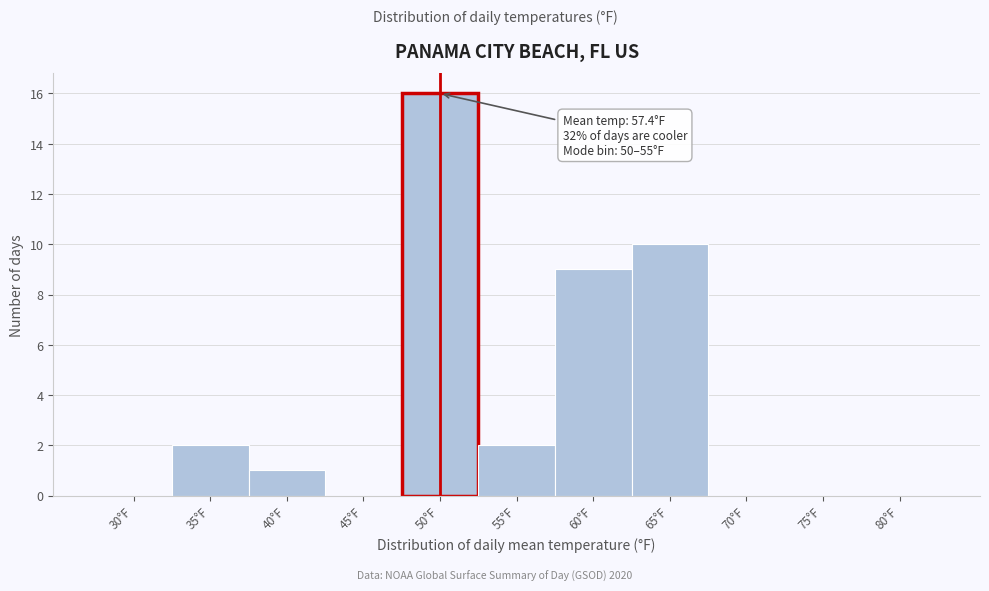

Reading right to left, list all the values displayed in this chart.

80°F=0	75°F=0	70°F=0	65°F=10	60°F=9	55°F=2	50°F=16	45°F=0	40°F=1	35°F=2	30°F=0